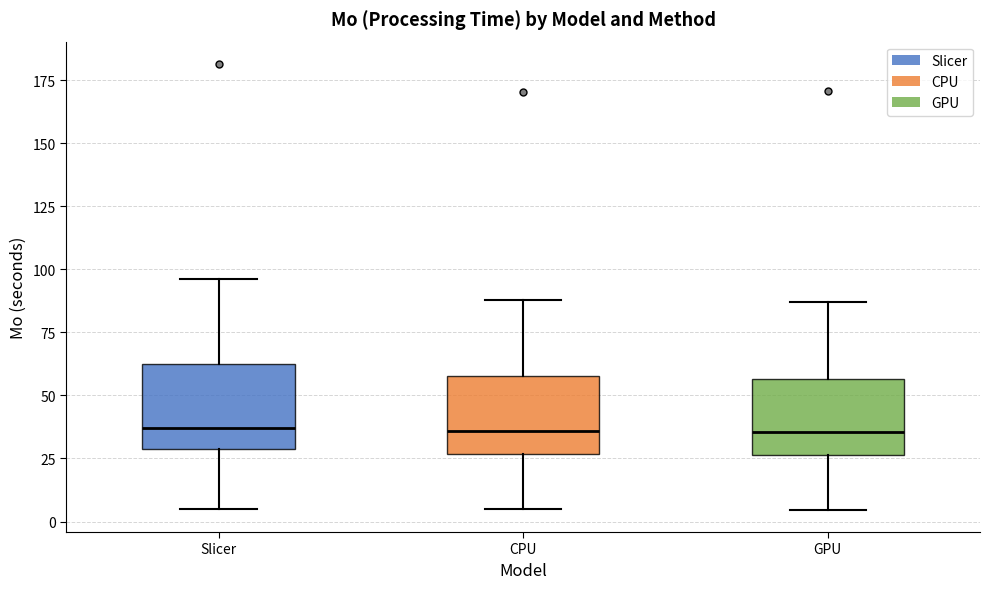

Reading left to right, read every box against the y-axis: the position of its median line, the range the box covers, and the ends of its whiskers. The values are not printed on the chart, so give them approximately, as read against the axis.

Slicer: median 35, box 30 to 65, whiskers 5 to 95
CPU: median 35, box 25 to 60, whiskers 5 to 90
GPU: median 35, box 25 to 55, whiskers 5 to 85